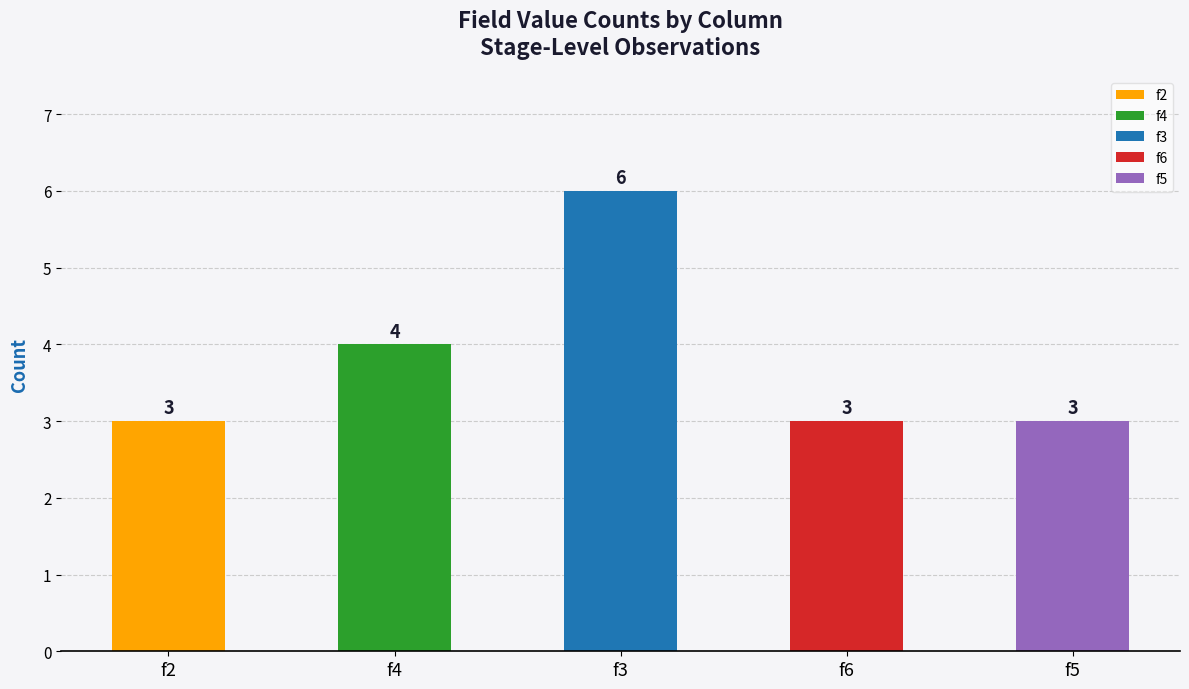

The chart shows a value of 3 at f5. True or false?

True